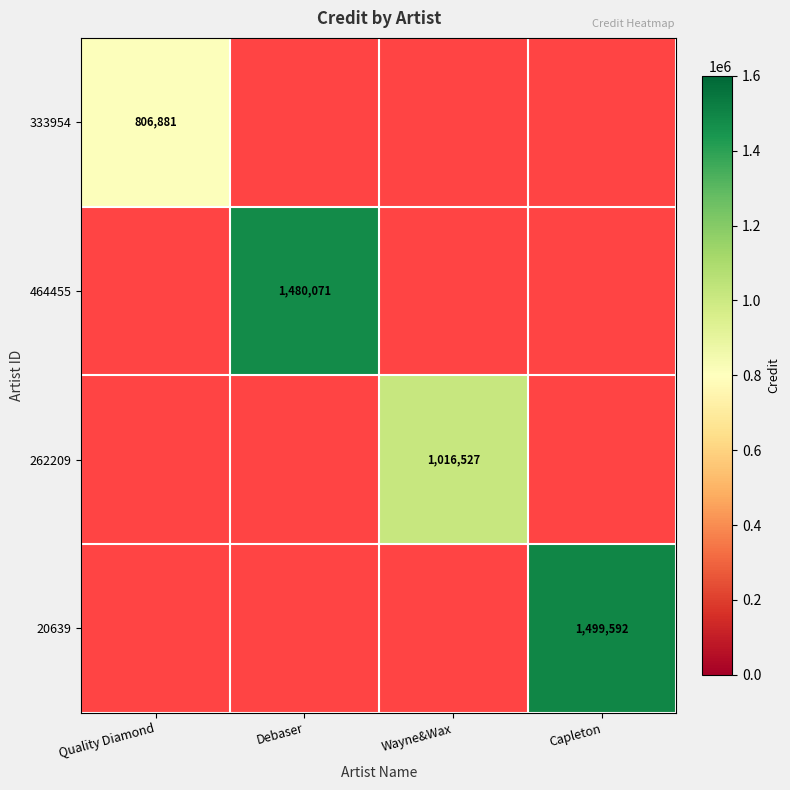

What is the maximum value shown in the chart?

1499592.0